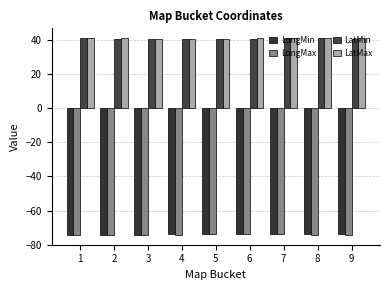

What is the sum of the LatMax values at 9 and 4?

81.6